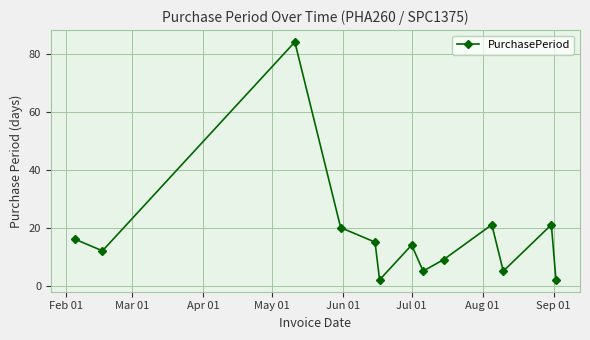

What is the sum of all values?

226